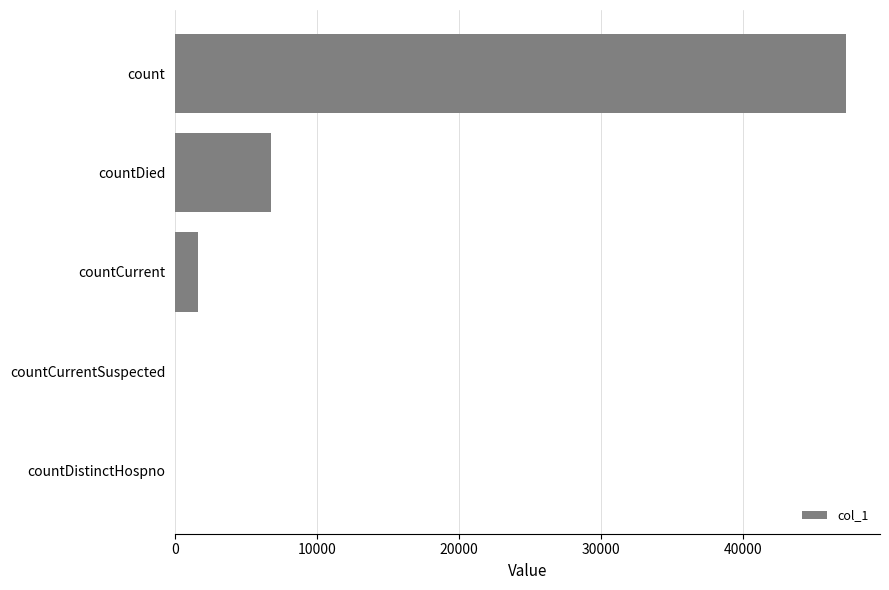

True or false: the data shows 11379 at countDied.

False